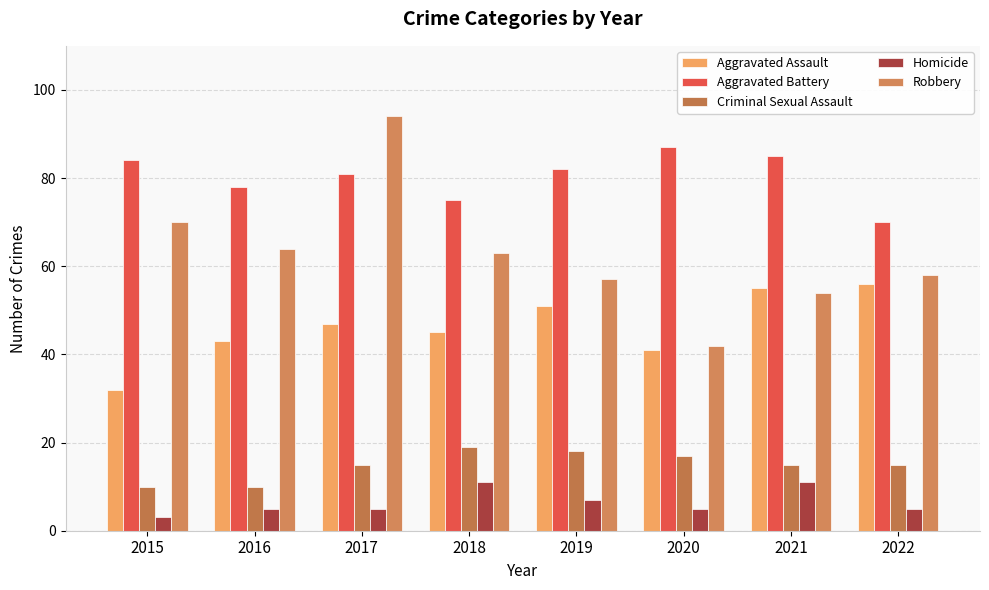

What is the difference between the maximum and minimum values in the Homicide series?

8